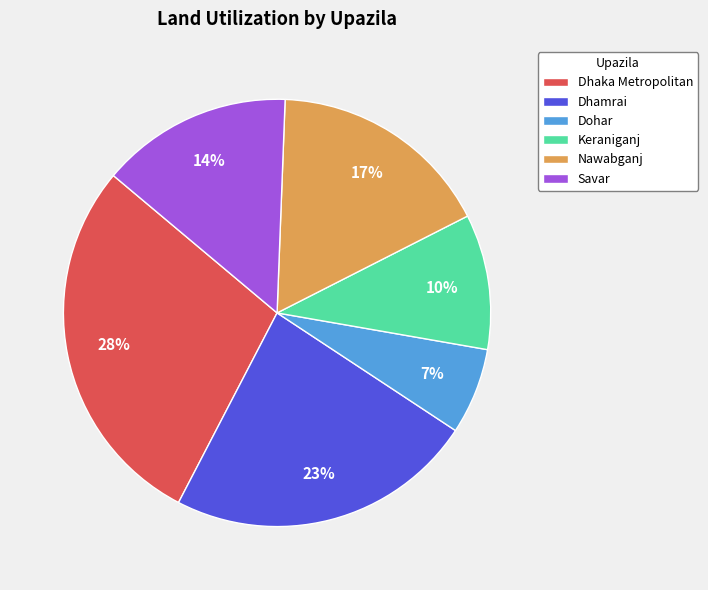

What is the largest slice in the pie chart?

Dhaka Metropolitan